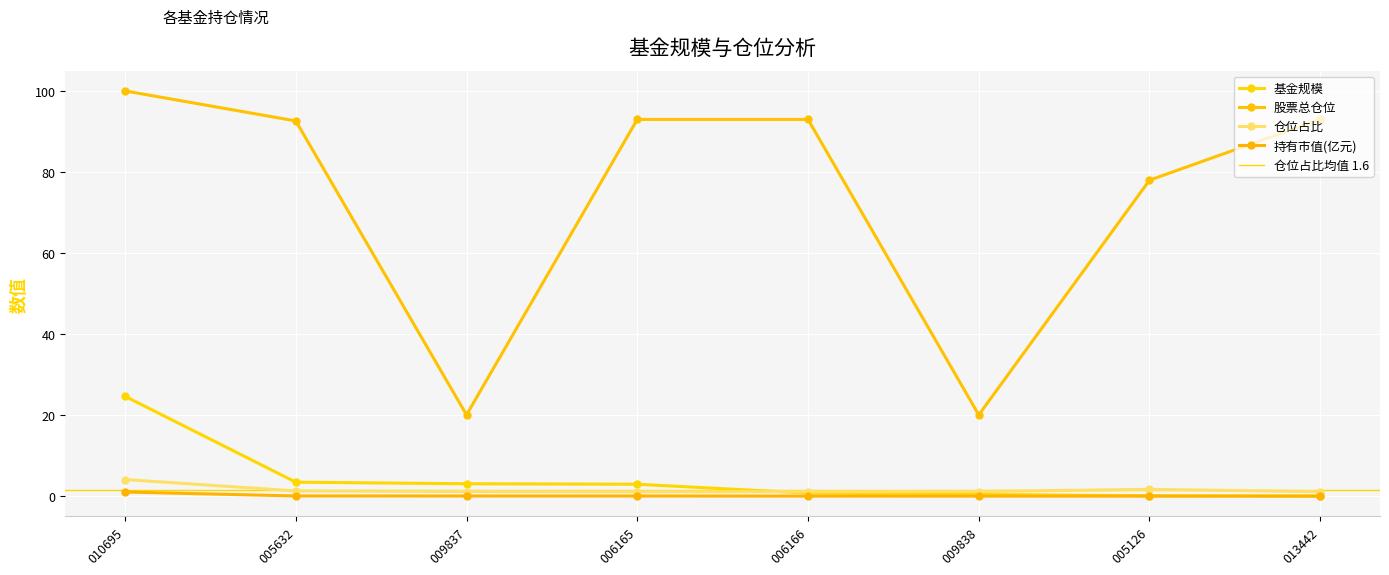

What are all the series names shown in the legend?

基金规模, 持有市值(亿元), 股票总仓位, 仓位占比